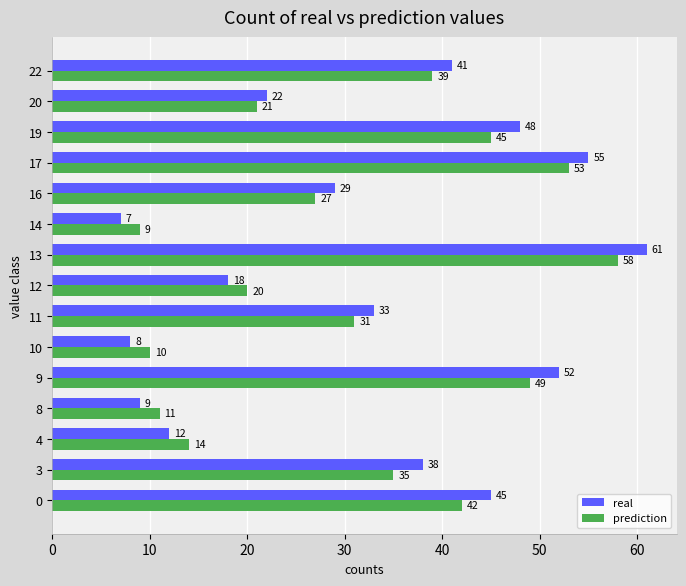

What is the average value of the real series?

32